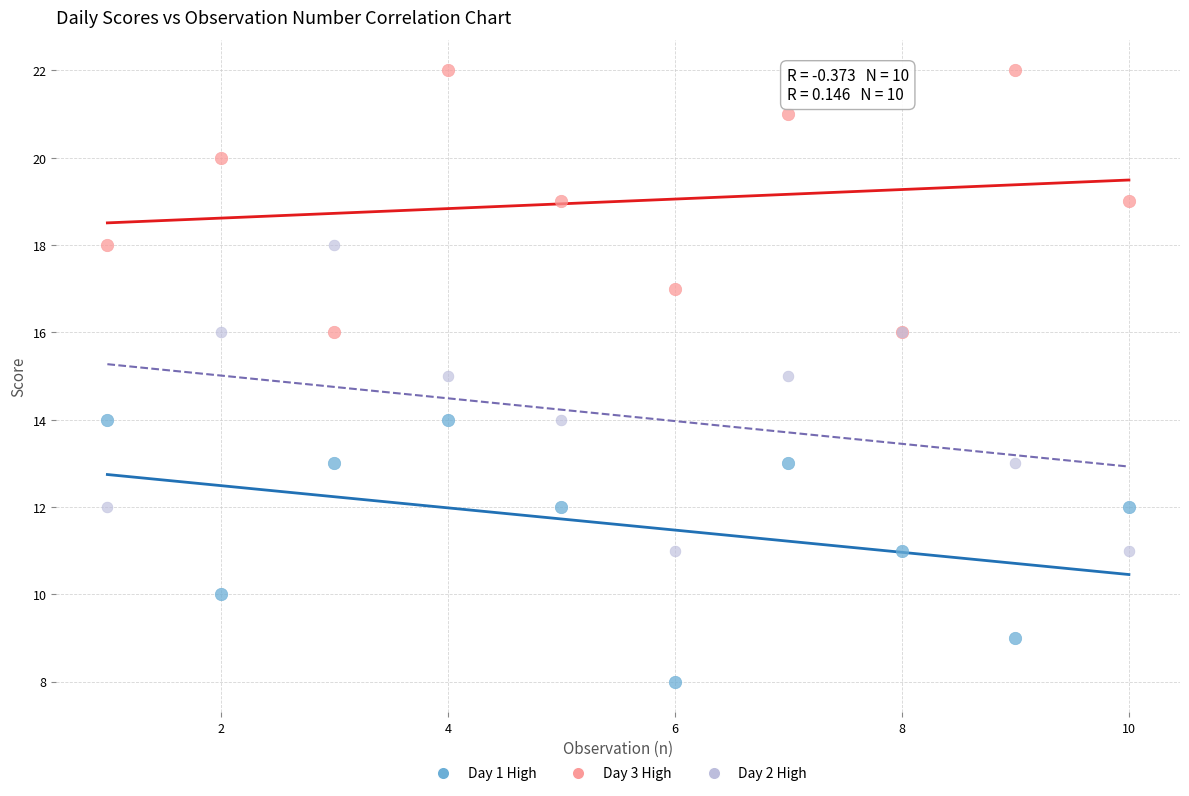

Which series reaches the minimum Y coordinate?

Day 1 High